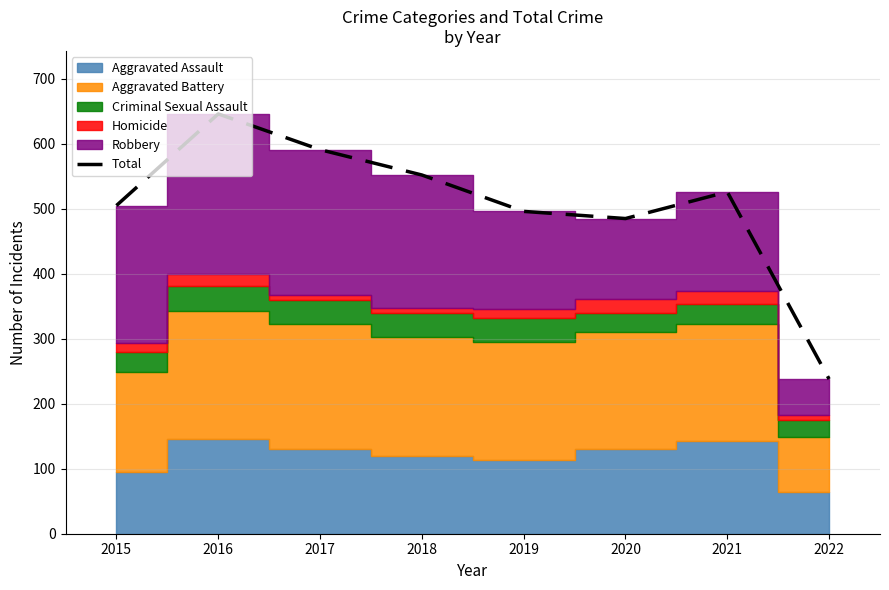

List the labels in order of value, largest first.

2016, 2017, 2018, 2021, 2015, 2019, 2020, 2022